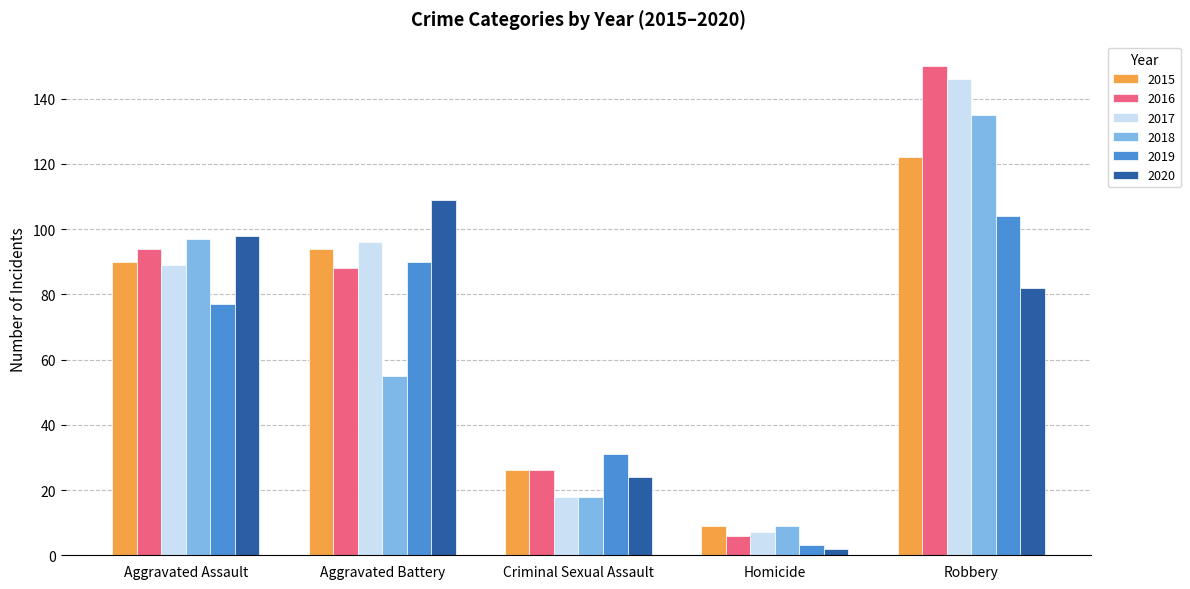

At which label does 2020 reach its peak?

Aggravated Battery